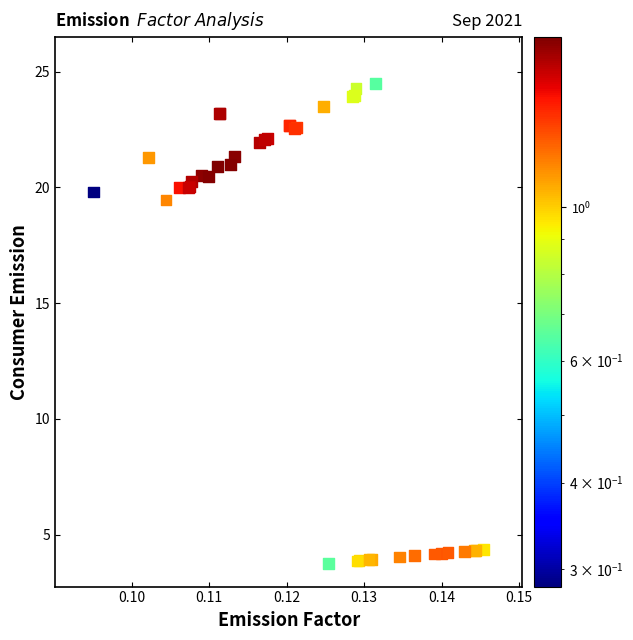

What Y value in the scatter plot is closest to 14?

19.5